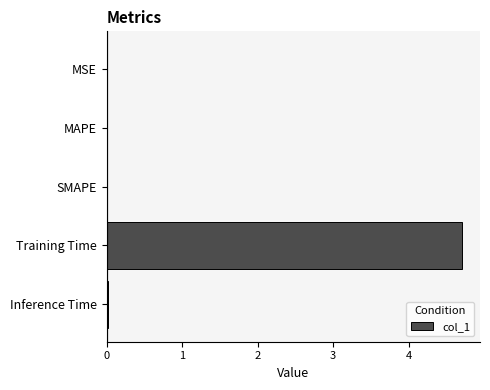

Is it true that the value at MAPE is 0.0?

True